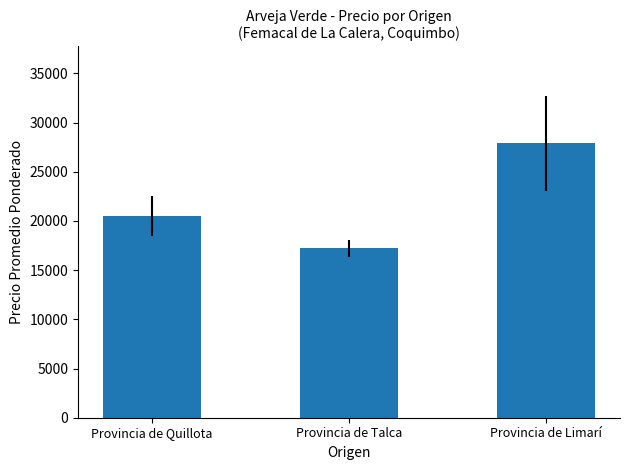

How many categories are shown in the chart?

3